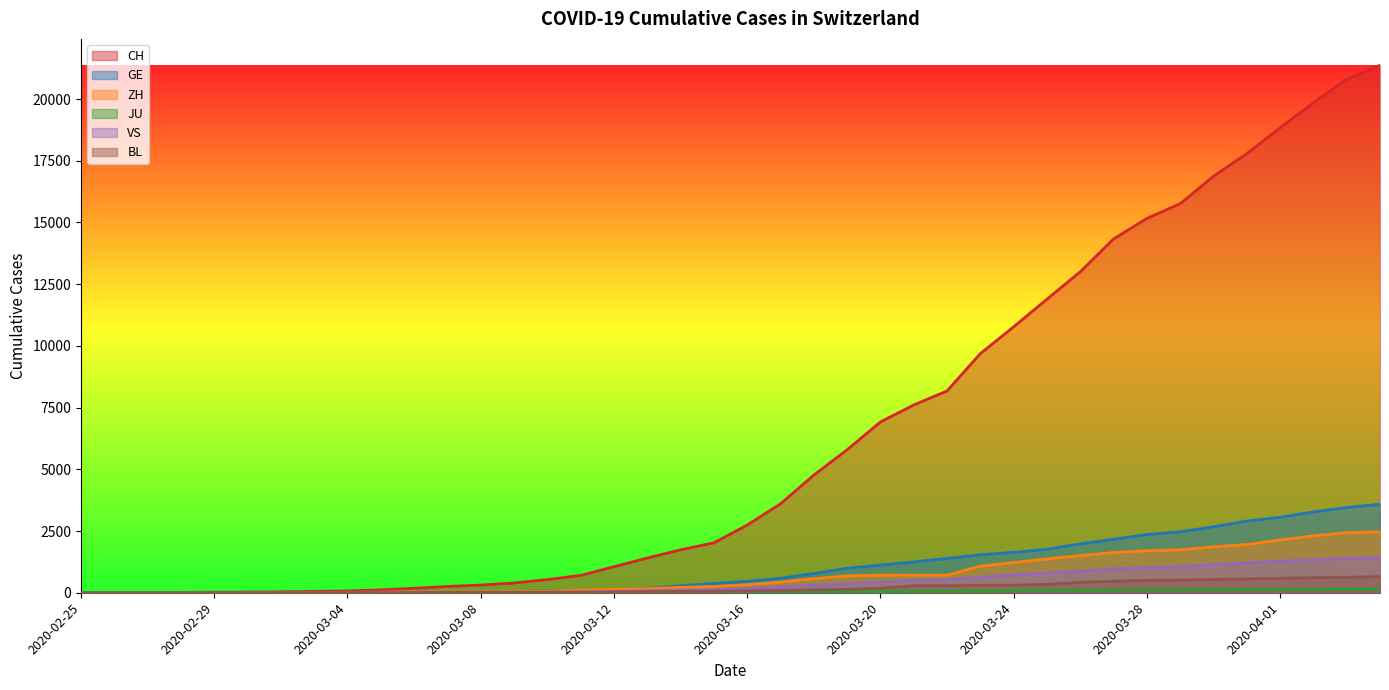

True or false: GE and CH intersect in this chart.

False